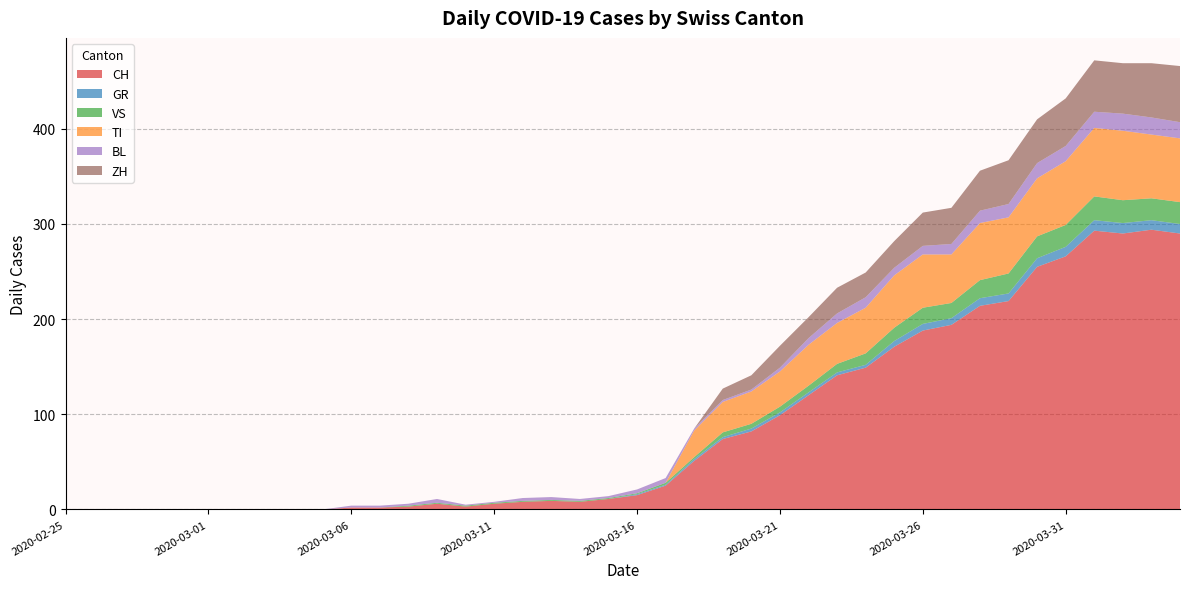

Reading left to right, transcribe all the data shown in this chart.

CH: 2020-02-25=0	2020-02-26=0	2020-02-27=0	2020-02-28=0	2020-02-29=0	2020-03-01=0	2020-03-02=0	2020-03-03=0	2020-03-04=0	2020-03-05=0	2020-03-06=2	2020-03-07=2	2020-03-08=3	2020-03-09=6	2020-03-10=3	2020-03-11=6	2020-03-12=8	2020-03-13=9	2020-03-14=8	2020-03-15=11	2020-03-16=15	2020-03-17=25	2020-03-18=51	2020-03-19=74	2020-03-20=82	2020-03-21=99	2020-03-22=120	2020-03-23=141	2020-03-24=149	2020-03-25=171	2020-03-26=188	2020-03-27=194	2020-03-28=214	2020-03-29=219	2020-03-30=255	2020-03-31=266	2020-04-01=293	2020-04-02=290	2020-04-03=294	2020-04-04=290
GR: 2020-02-25=0	2020-02-26=0	2020-02-27=0	2020-02-28=0	2020-02-29=0	2020-03-01=0	2020-03-02=0	2020-03-03=0	2020-03-04=0	2020-03-05=0	2020-03-06=0	2020-03-07=0	2020-03-08=0	2020-03-09=0	2020-03-10=0	2020-03-11=0	2020-03-12=0	2020-03-13=0	2020-03-14=0	2020-03-15=0	2020-03-16=1	2020-03-17=1	2020-03-18=2	2020-03-19=2	2020-03-20=3	2020-03-21=3	2020-03-22=3	2020-03-23=3	2020-03-24=3	2020-03-25=6	2020-03-26=7	2020-03-27=7	2020-03-28=8	2020-03-29=8	2020-03-30=9	2020-03-31=10	2020-04-01=11	2020-04-02=11	2020-04-03=10	2020-04-04=10
VS: 2020-02-25=0	2020-02-26=0	2020-02-27=0	2020-02-28=0	2020-02-29=0	2020-03-01=0	2020-03-02=0	2020-03-03=0	2020-03-04=0	2020-03-05=0	2020-03-06=0	2020-03-07=0	2020-03-08=1	2020-03-09=1	2020-03-10=1	2020-03-11=1	2020-03-12=1	2020-03-13=1	2020-03-14=1	2020-03-15=1	2020-03-16=1	2020-03-17=2	2020-03-18=2	2020-03-19=5	2020-03-20=5	2020-03-21=6	2020-03-22=7	2020-03-23=9	2020-03-24=12	2020-03-25=14	2020-03-26=17	2020-03-27=16	2020-03-28=19	2020-03-29=21	2020-03-30=23	2020-03-31=23	2020-04-01=25	2020-04-02=24	2020-04-03=23	2020-04-04=23
TI: 2020-02-25=0	2020-02-26=0	2020-02-27=0	2020-02-28=0	2020-02-29=0	2020-03-01=0	2020-03-02=0	2020-03-03=0	2020-03-04=0	2020-03-05=0	2020-03-06=0	2020-03-07=0	2020-03-08=0	2020-03-09=0	2020-03-10=0	2020-03-11=0	2020-03-12=0	2020-03-13=0	2020-03-14=0	2020-03-15=0	2020-03-16=0	2020-03-17=0	2020-03-18=28	2020-03-19=32	2020-03-20=34	2020-03-21=37	2020-03-22=43	2020-03-23=43	2020-03-24=48	2020-03-25=55	2020-03-26=56	2020-03-27=51	2020-03-28=60	2020-03-29=59	2020-03-30=61	2020-03-31=67	2020-04-01=72	2020-04-02=73	2020-04-03=67	2020-04-04=67
BL: 2020-02-25=0	2020-02-26=0	2020-02-27=0	2020-02-28=0	2020-02-29=0	2020-03-01=0	2020-03-02=0	2020-03-03=0	2020-03-04=0	2020-03-05=0	2020-03-06=2	2020-03-07=2	2020-03-08=2	2020-03-09=4	2020-03-10=1	2020-03-11=1	2020-03-12=3	2020-03-13=3	2020-03-14=2	2020-03-15=2	2020-03-16=4	2020-03-17=5	2020-03-18=2	2020-03-19=2	2020-03-20=2	2020-03-21=4	2020-03-22=7	2020-03-23=10	2020-03-24=11	2020-03-25=8	2020-03-26=9	2020-03-27=11	2020-03-28=13	2020-03-29=14	2020-03-30=16	2020-03-31=16	2020-04-01=17	2020-04-02=18	2020-04-03=18	2020-04-04=17
ZH: 2020-02-25=0	2020-02-26=0	2020-02-27=0	2020-02-28=0	2020-02-29=0	2020-03-01=0	2020-03-02=0	2020-03-03=0	2020-03-04=0	2020-03-05=0	2020-03-06=0	2020-03-07=0	2020-03-08=0	2020-03-09=0	2020-03-10=0	2020-03-11=0	2020-03-12=0	2020-03-13=0	2020-03-14=0	2020-03-15=0	2020-03-16=0	2020-03-17=0	2020-03-18=0	2020-03-19=12	2020-03-20=15	2020-03-21=23	2020-03-22=22	2020-03-23=27	2020-03-24=26	2020-03-25=28	2020-03-26=35	2020-03-27=38	2020-03-28=42	2020-03-29=46	2020-03-30=46	2020-03-31=50	2020-04-01=54	2020-04-02=53	2020-04-03=57	2020-04-04=59